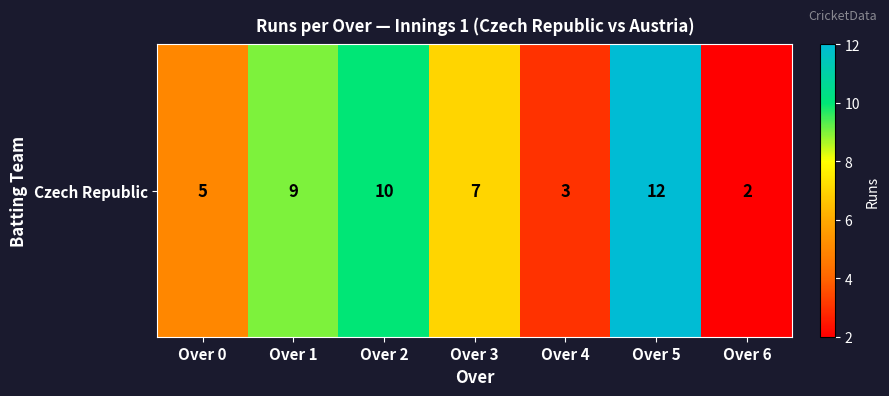

List the labels in order of value, smallest first.

Over 6, Over 4, Over 0, Over 3, Over 1, Over 2, Over 5